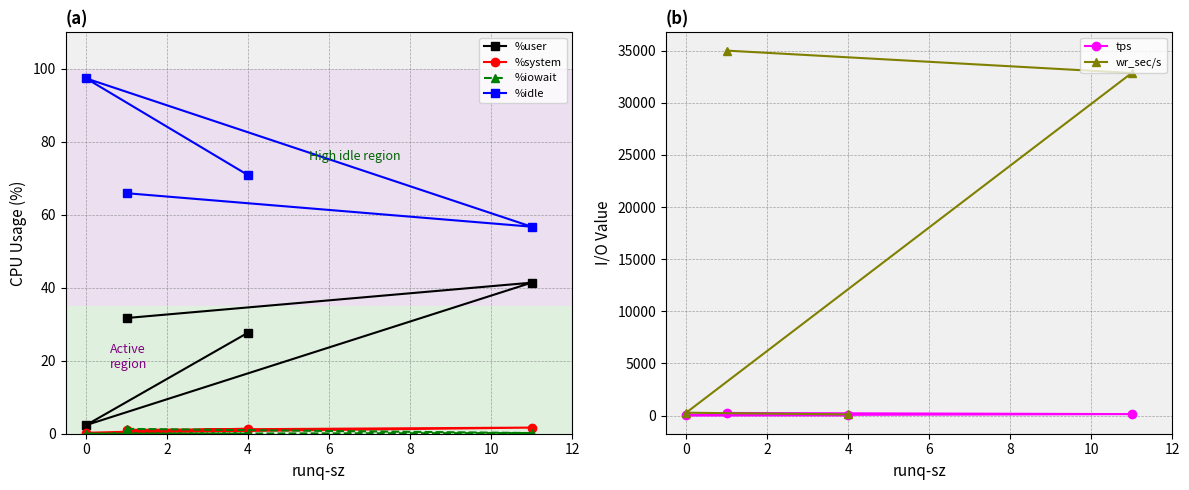

Is the value of %iowait at 0 greater than the value of %user at 4?

No